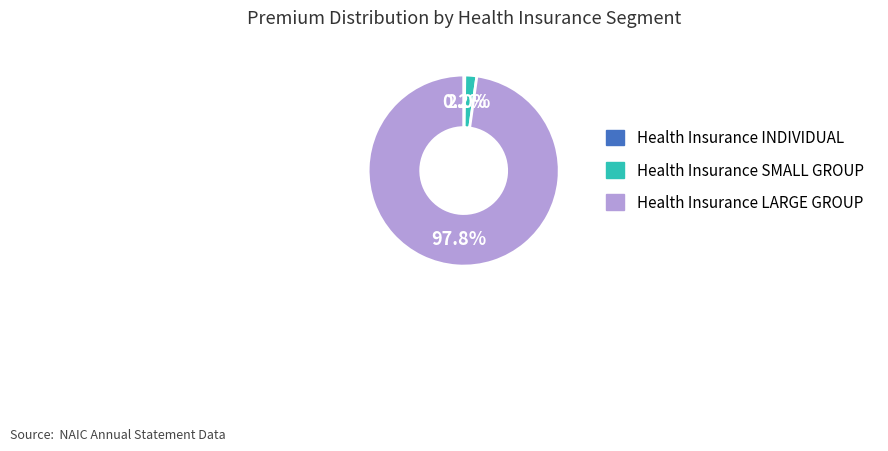

Which slice represents more than half of the pie?

Health Insurance LARGE GROUP